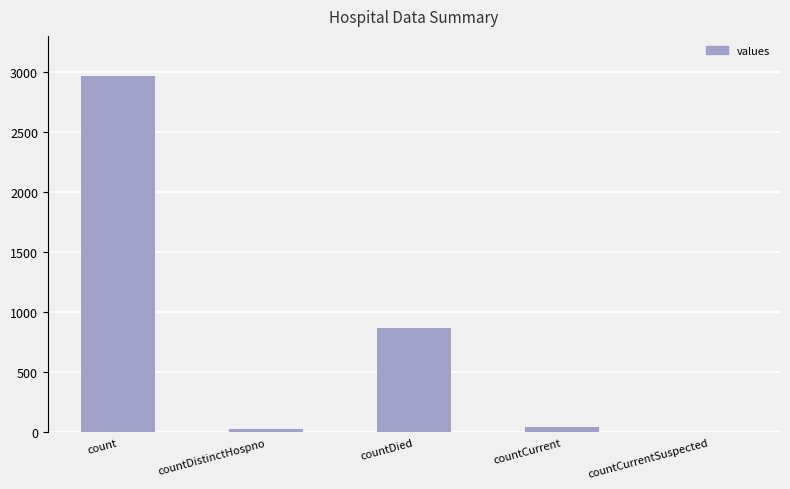

What is the sum of the values at countDistinctHospno and countCurrentSuspected?

26